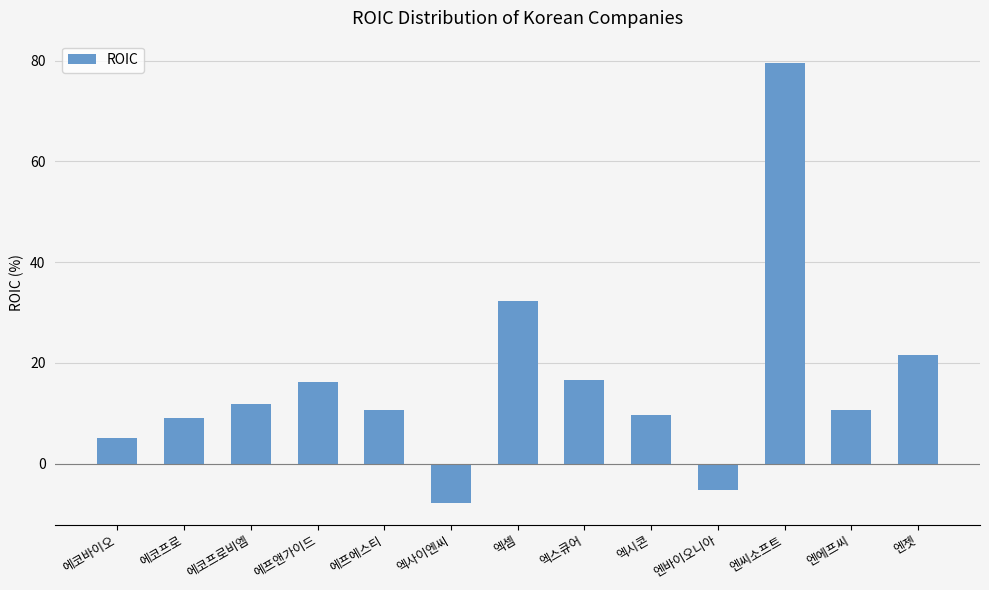

How many values are above zero?

11